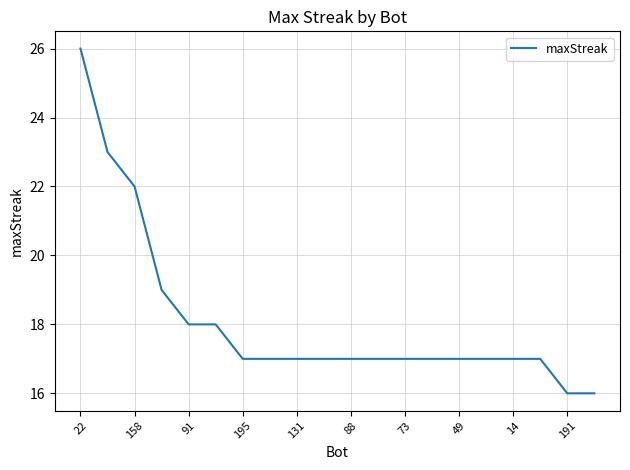

What is the difference between the maximum and minimum values?

10